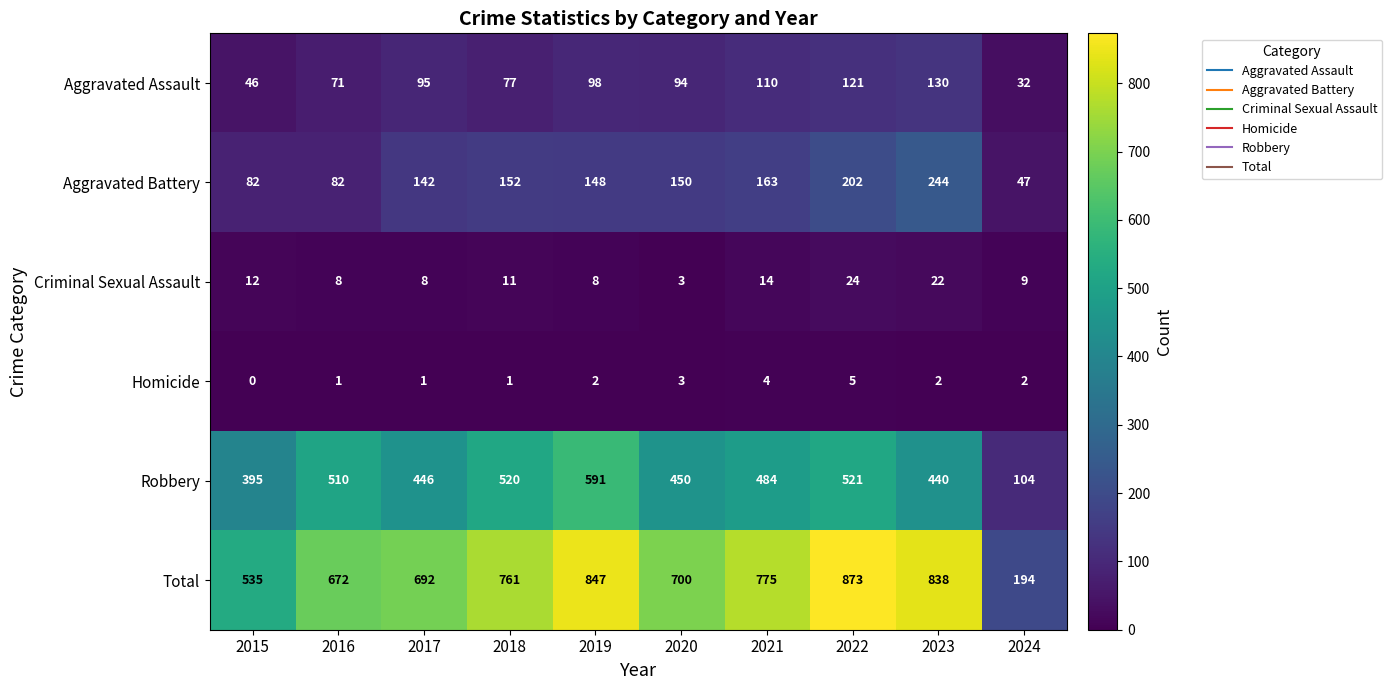

At which label does Criminal Sexual Assault first exceed 11?

2015